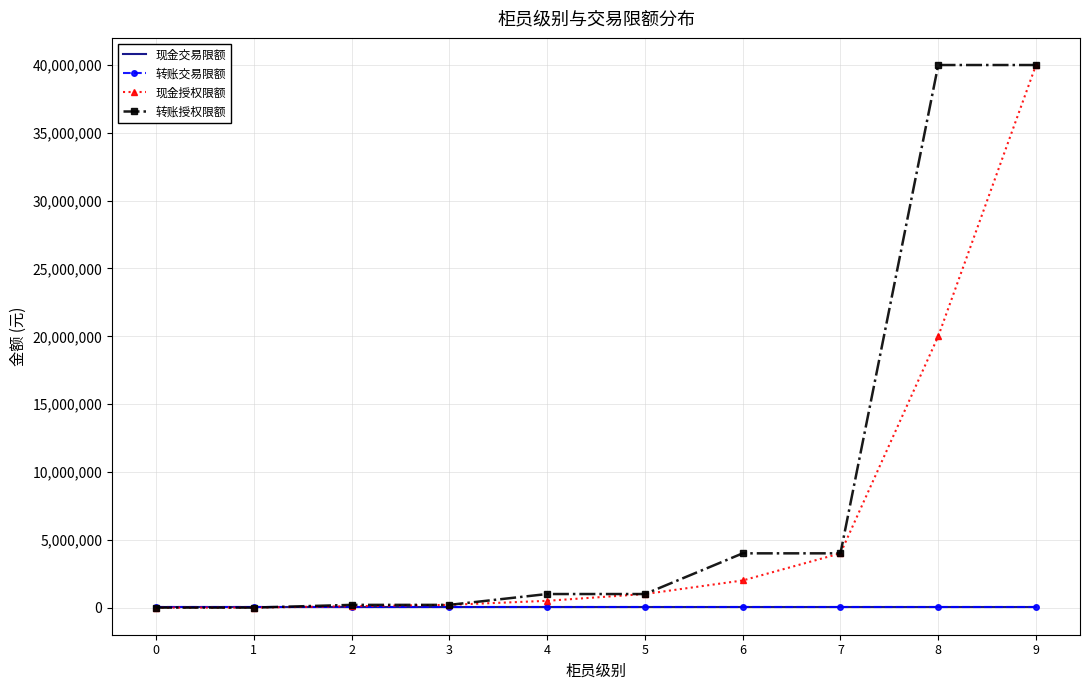

Which series has the largest total across all categories?

转账授权限额